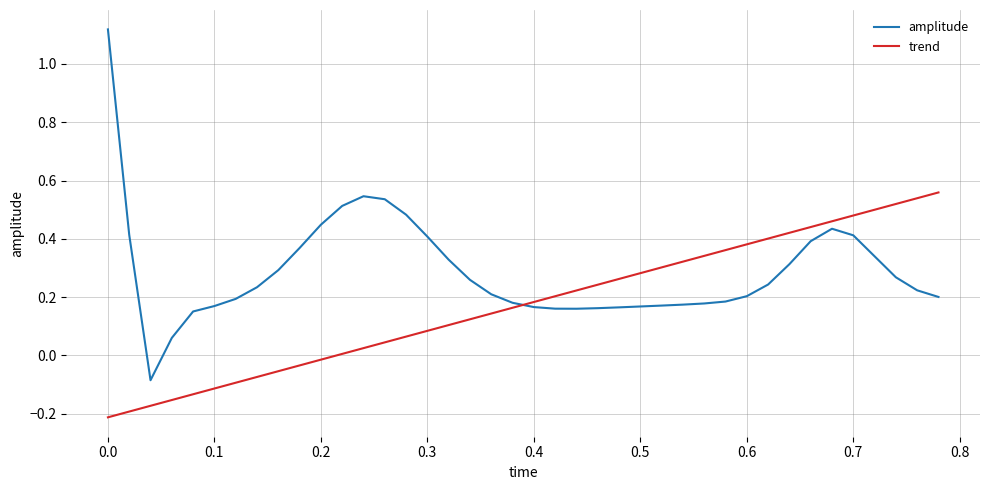

How many intersections are there between amplitude and trend?

1